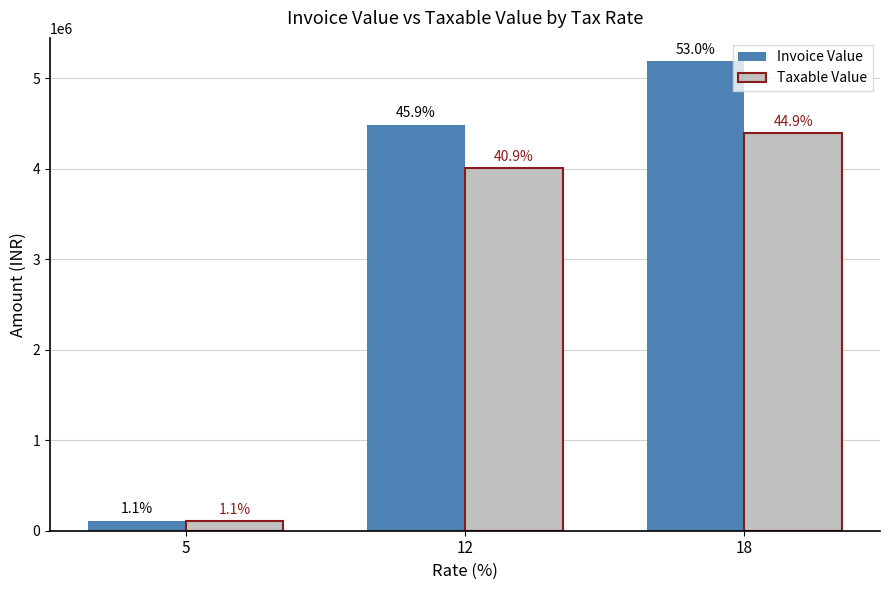

How many bars are there in total?

6